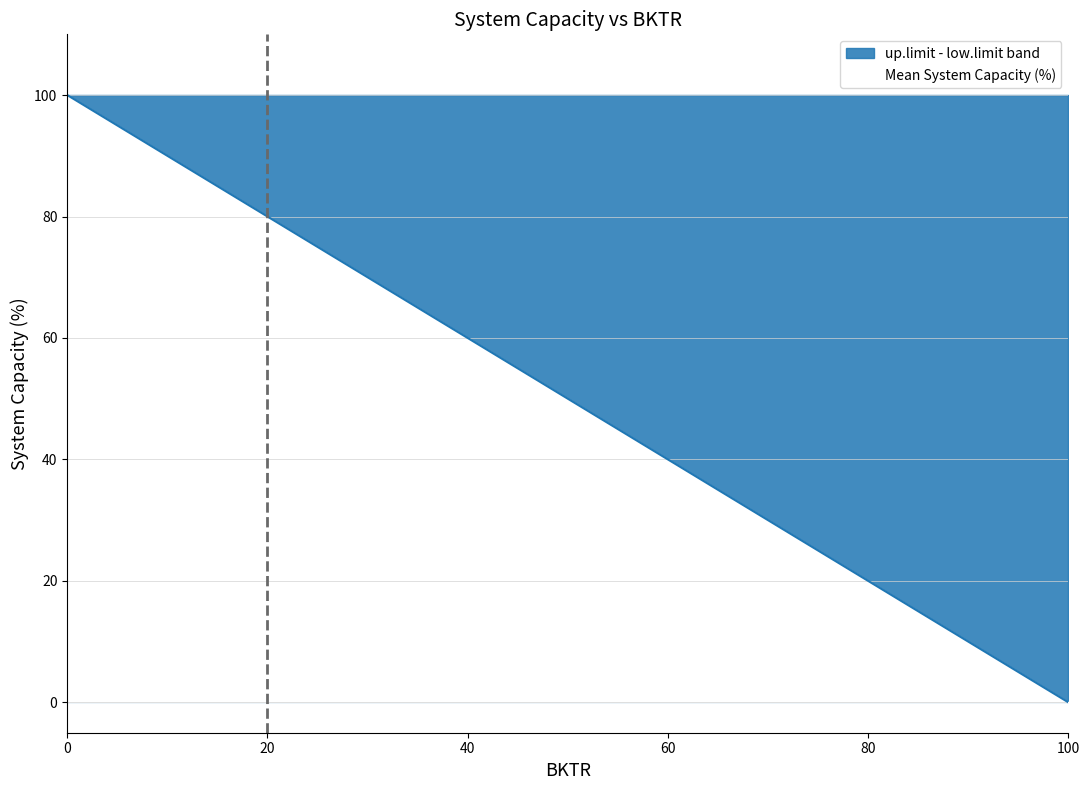

The value of Mean System Capacity (%) at 0 is 100. True or false?

True